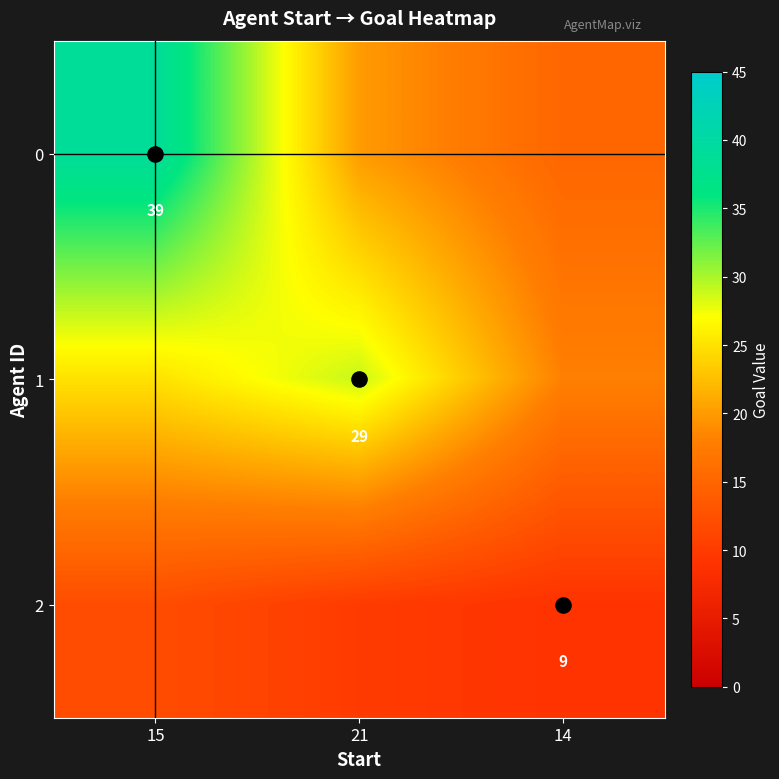

What is the maximum value shown in the chart?

39